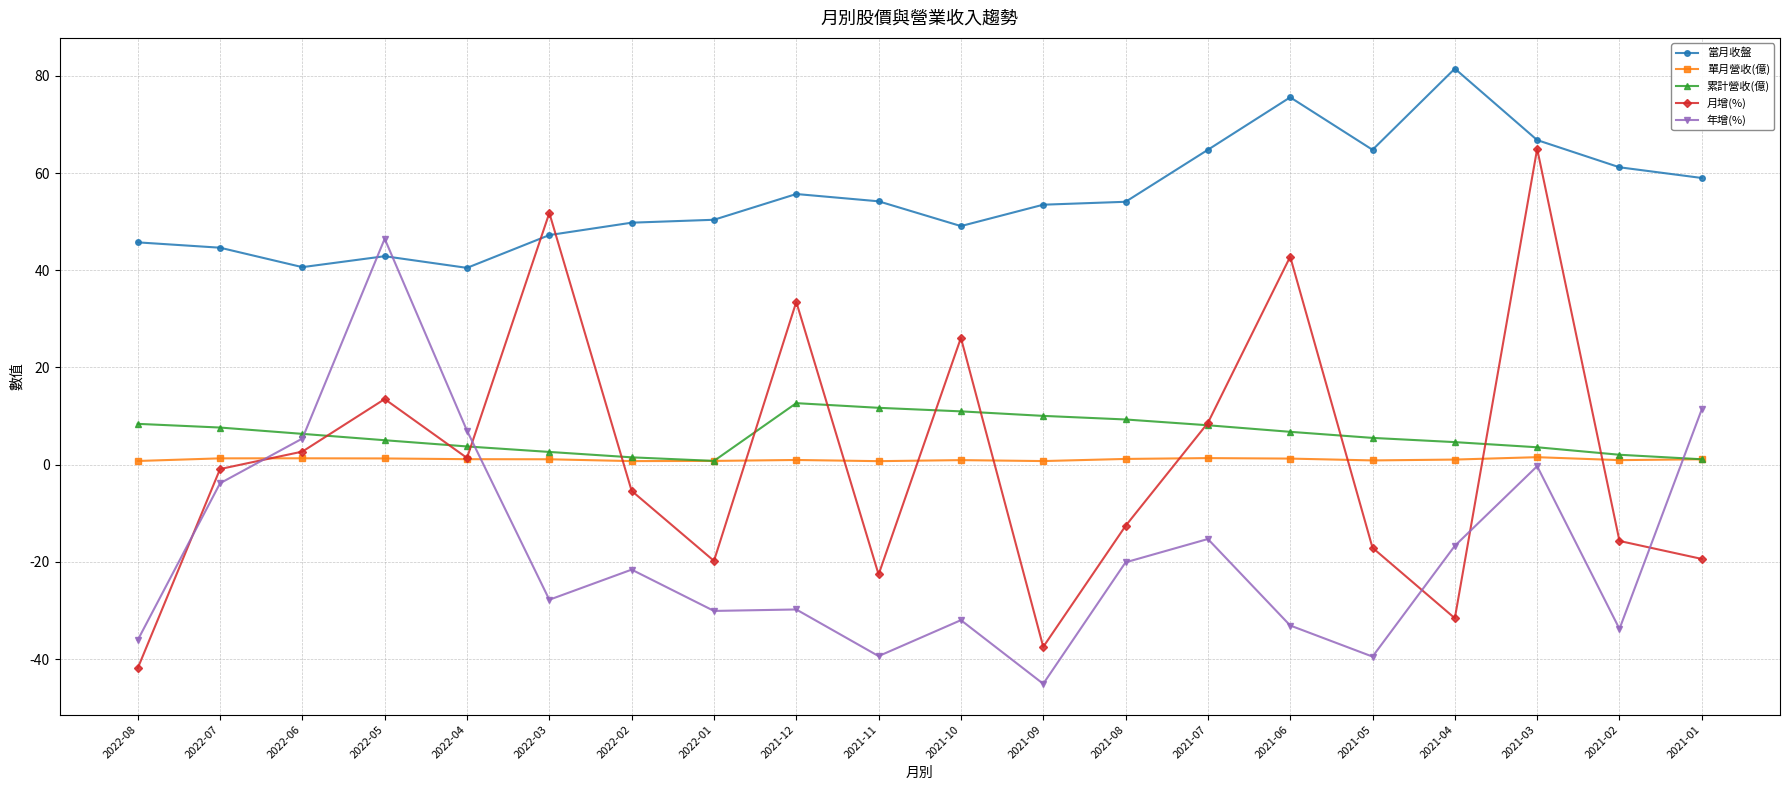

At how many categories does at least one series exceed 36?

20